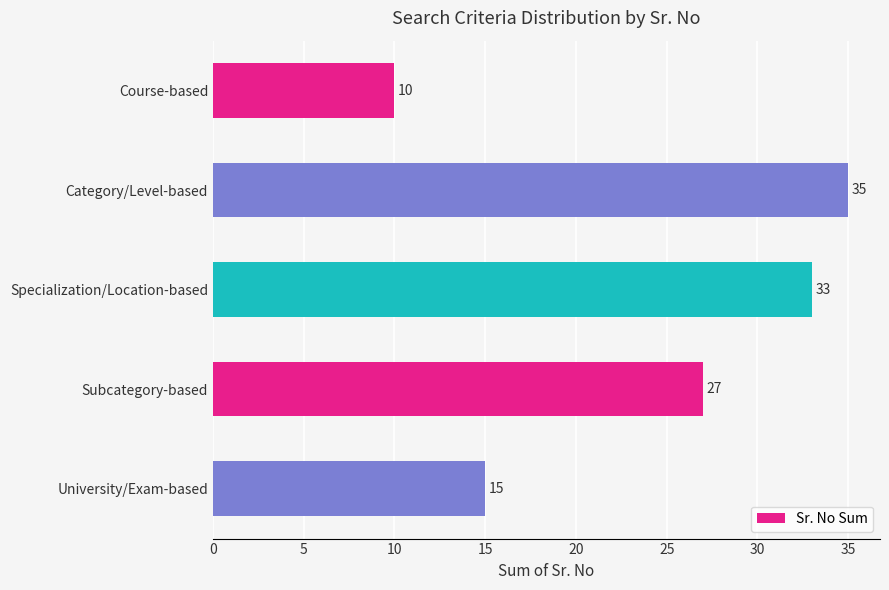

True or false: the data shows 6 at Subcategory-based.

False